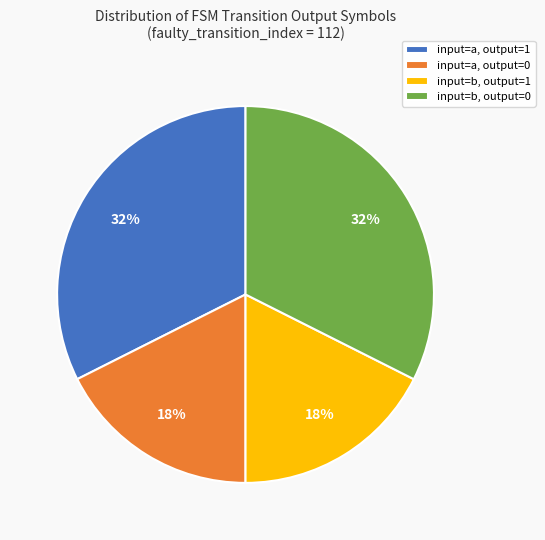

Is there any slice that represents more than half of the pie?

No